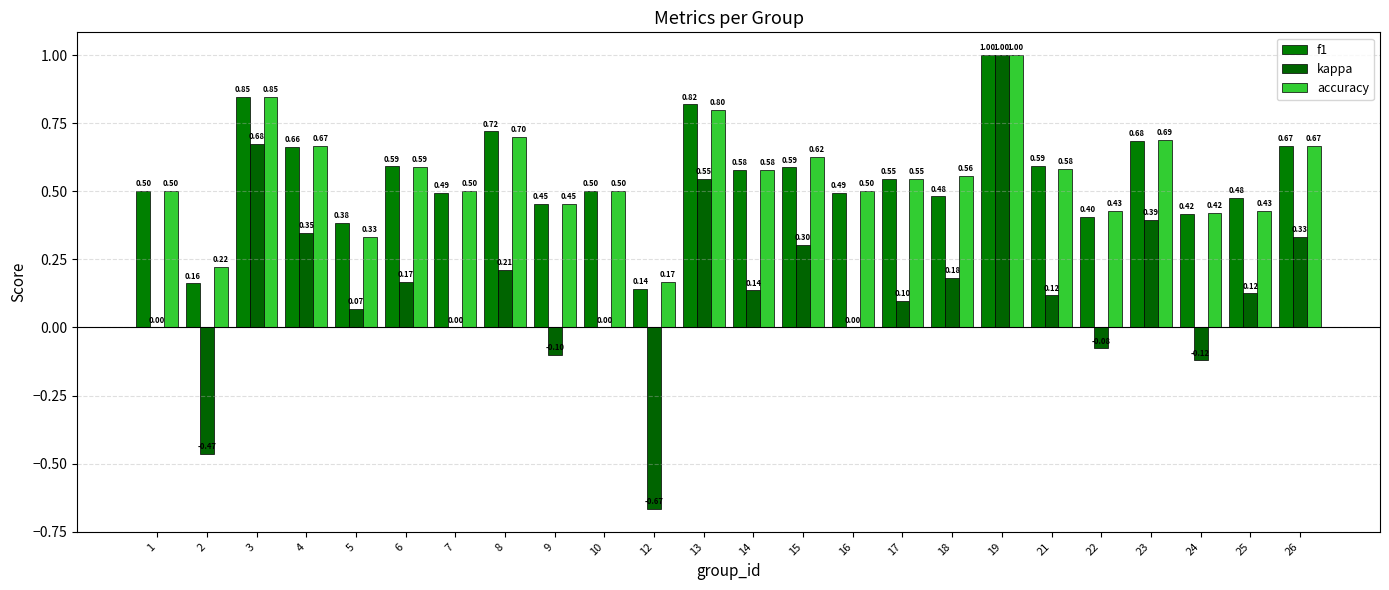

What is the approximate value of kappa at 13?

0.5